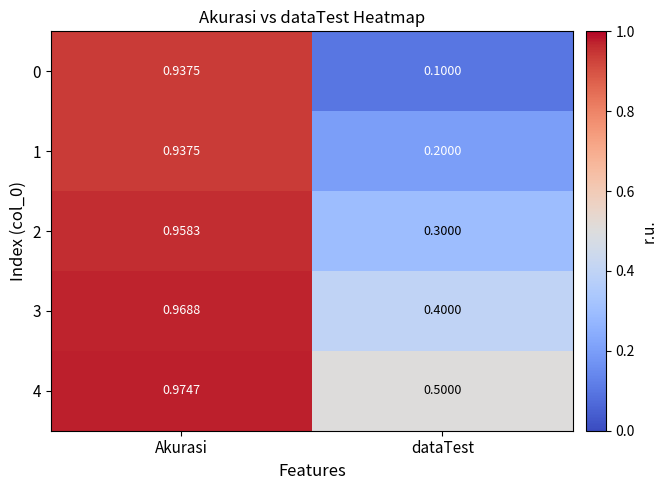

At how many categories does at least one series exceed 0?

2